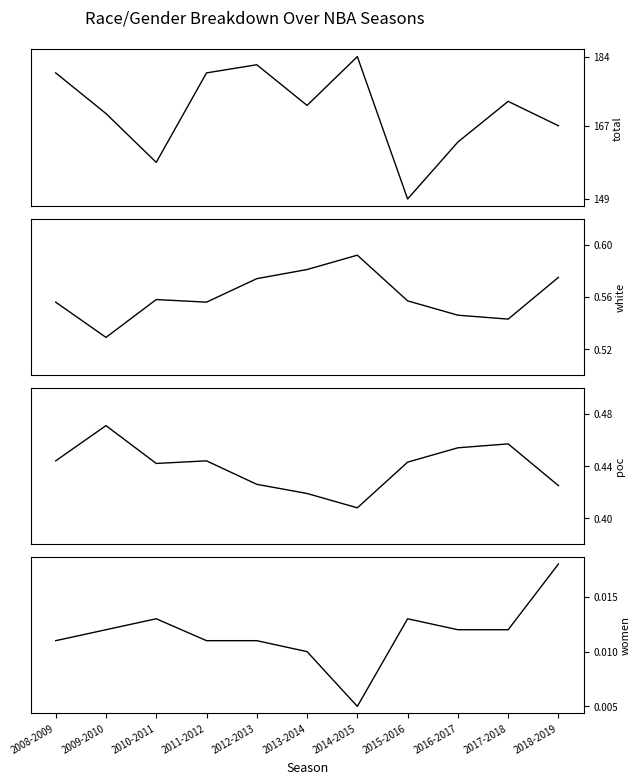

How many lines are shown in the chart?

4